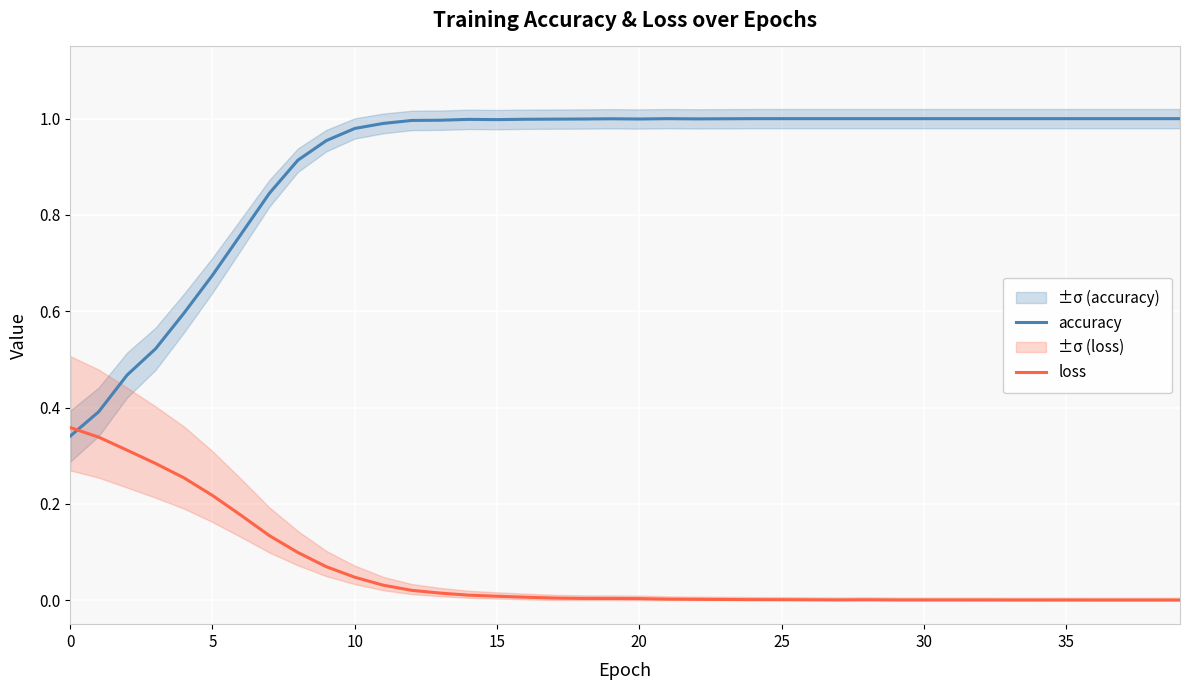

Which series ends up on top after the final intersection of accuracy and loss?

accuracy